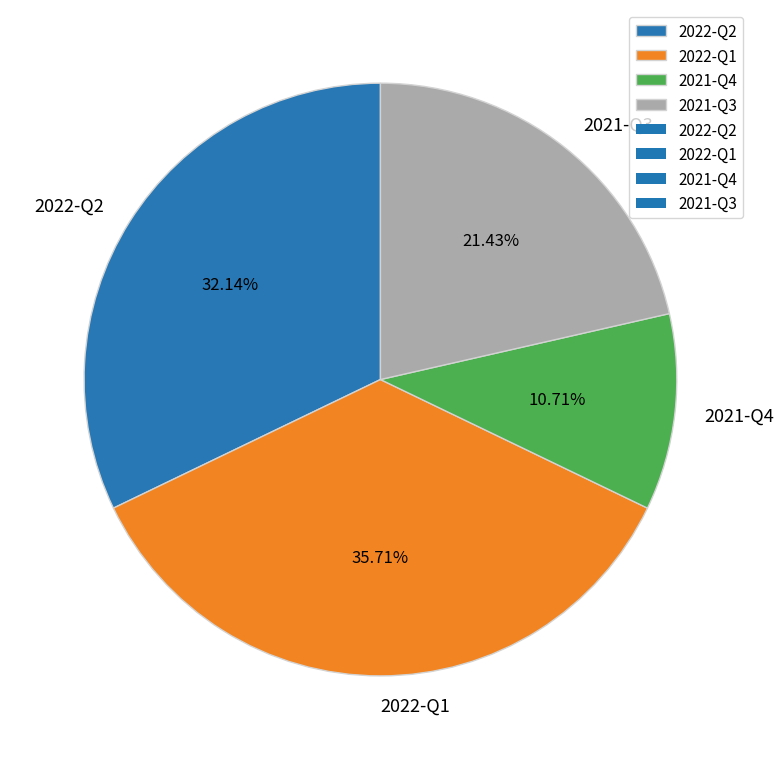

Does any single category account for the majority?

No